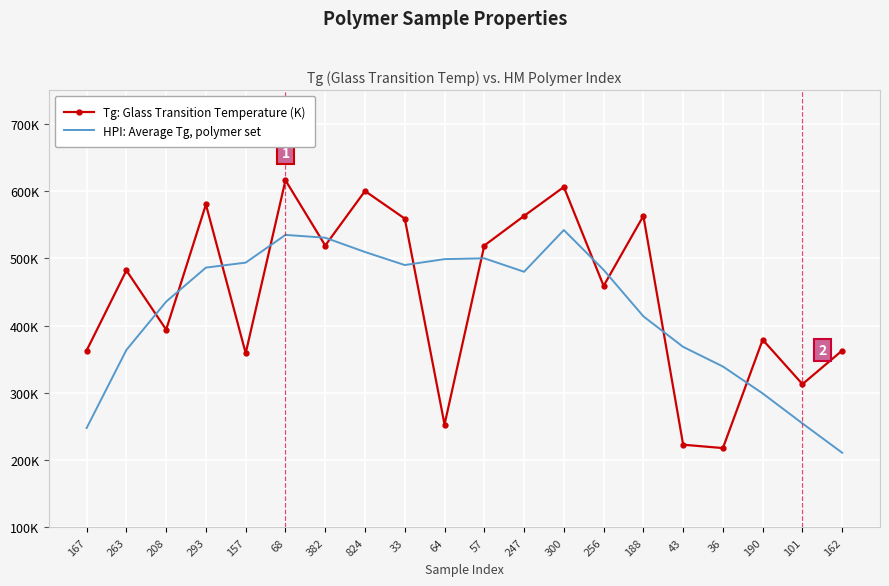

List the series in order of their overall mean, highest first.

Tg: Glass Transition Temperature (K), HPI: Average Tg, polymer set